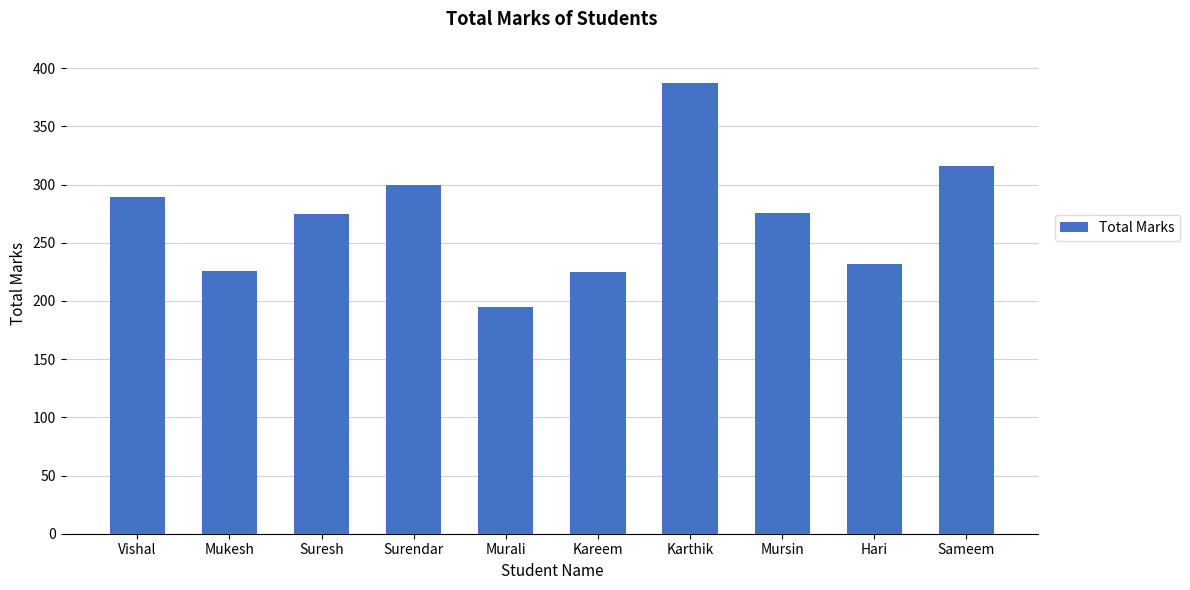

Which category has the lowest value across all series?

Murali